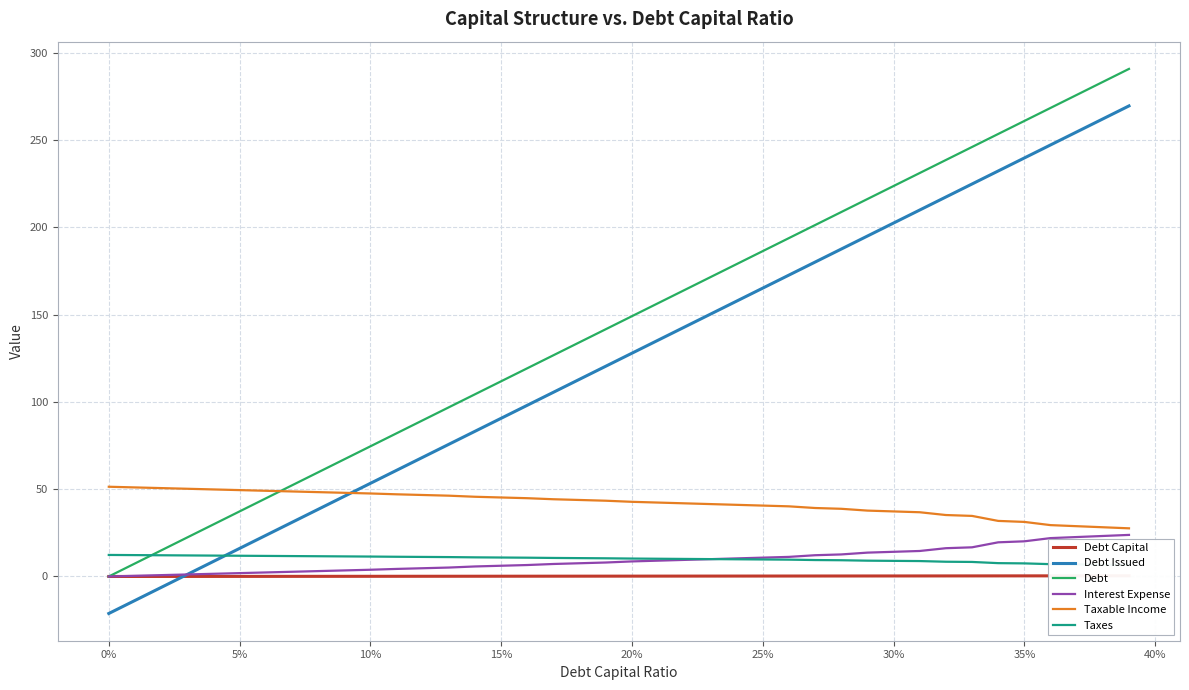

Which series has the widest spread of values?

Debt Issued